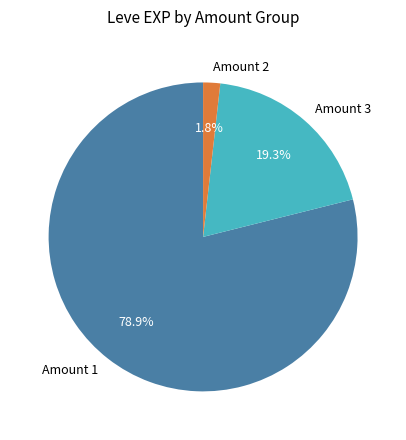

Which category accounts for the majority?

Amount 1